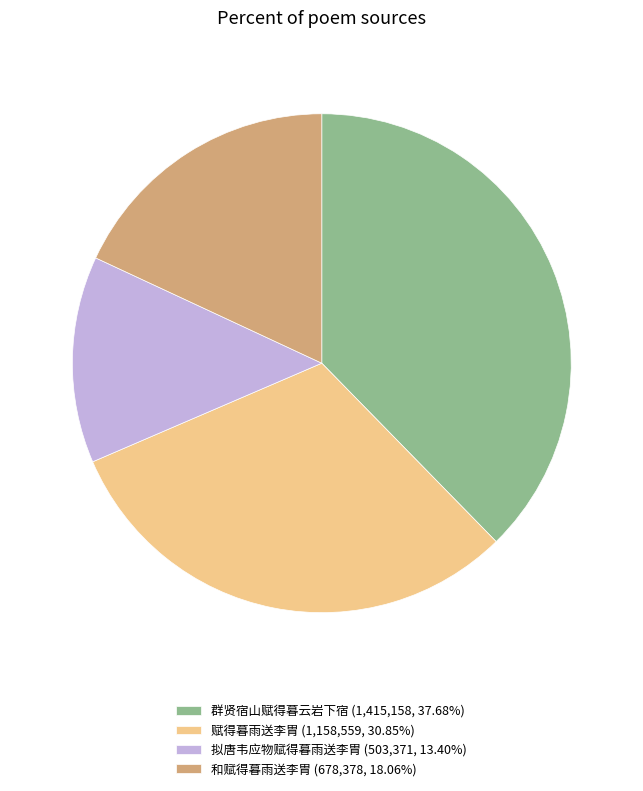

Is there a majority slice in this chart?

No